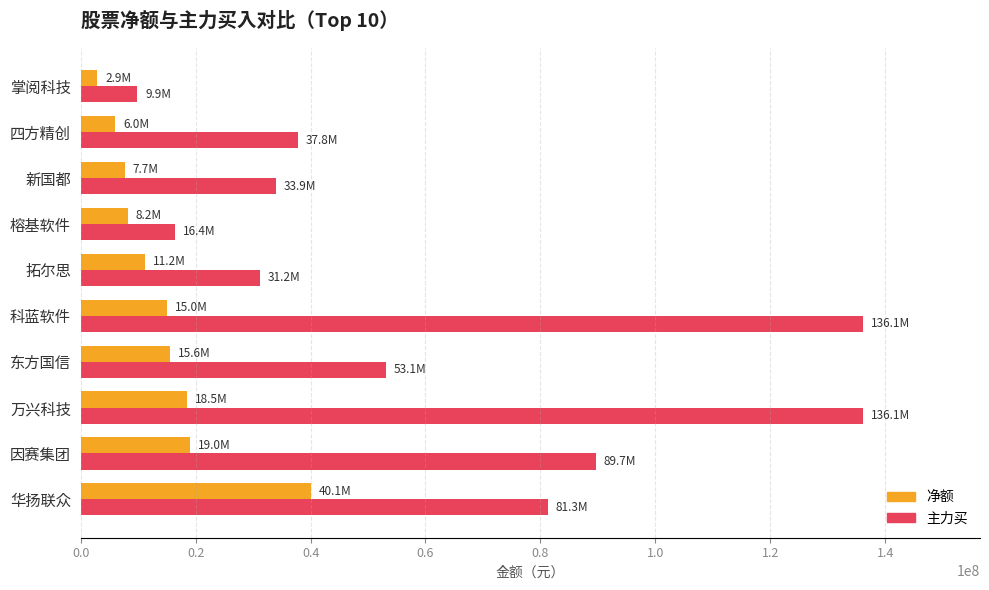

Count the number of data series in this chart.

2